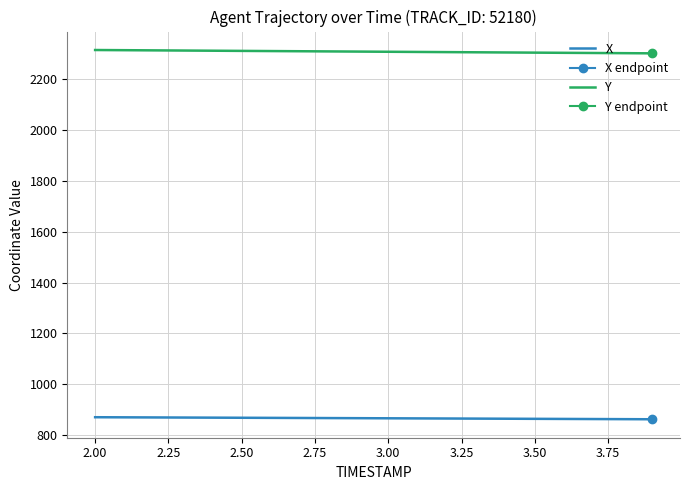

True or false: Y and X intersect in this chart.

False